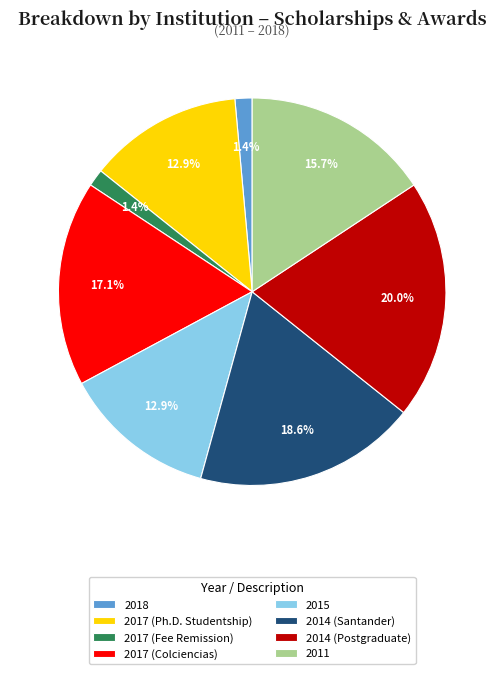

Does 2018 account for over 50% of the chart?

No